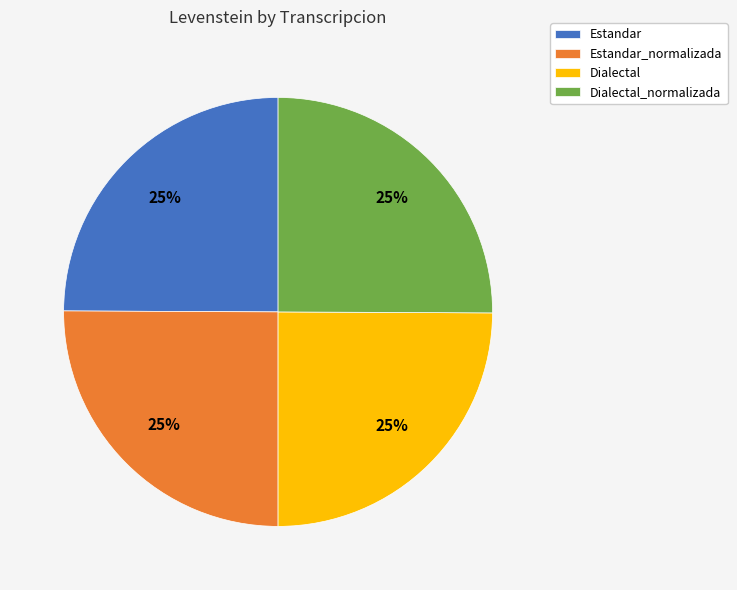

To the nearest percent, what is the average slice percentage?

25%